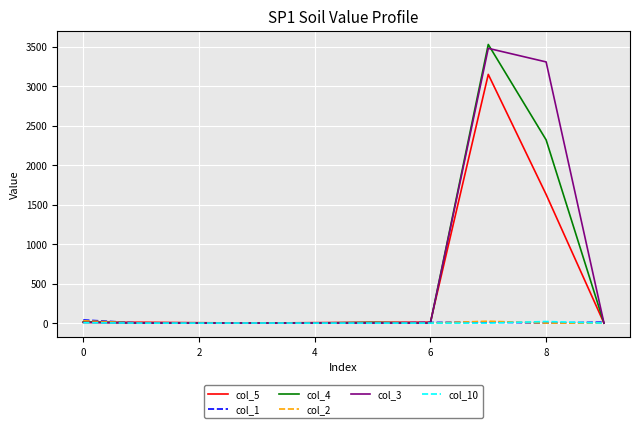

Does the chart have visible grid lines?

Yes